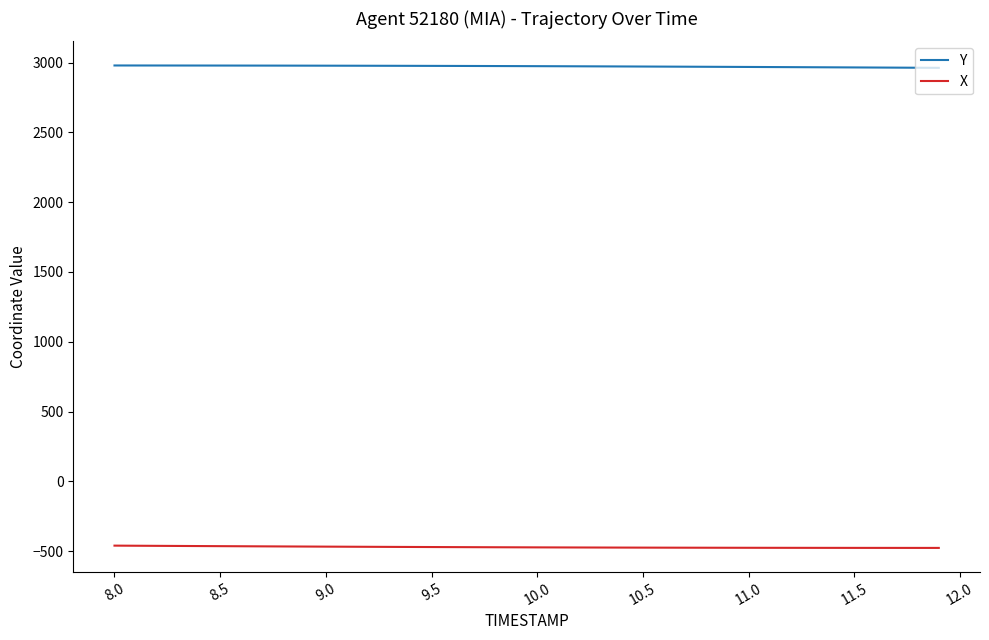

Which series has the largest total across all categories?

Y